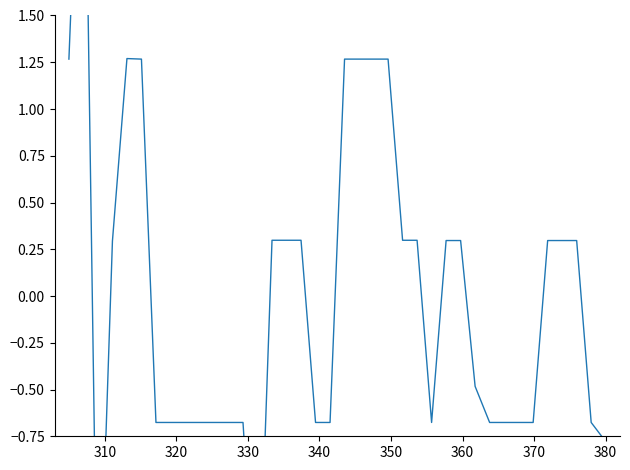

How many values are below 0?

19